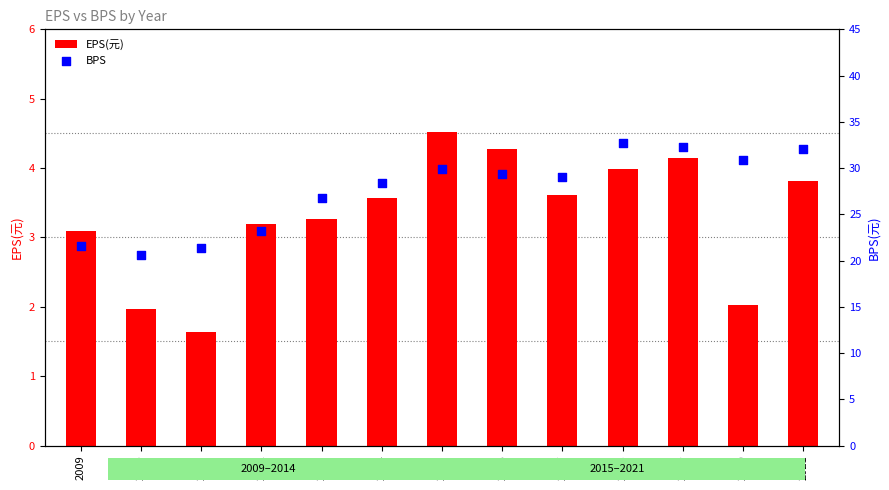

What is the total value across all series at 2010?

22.6